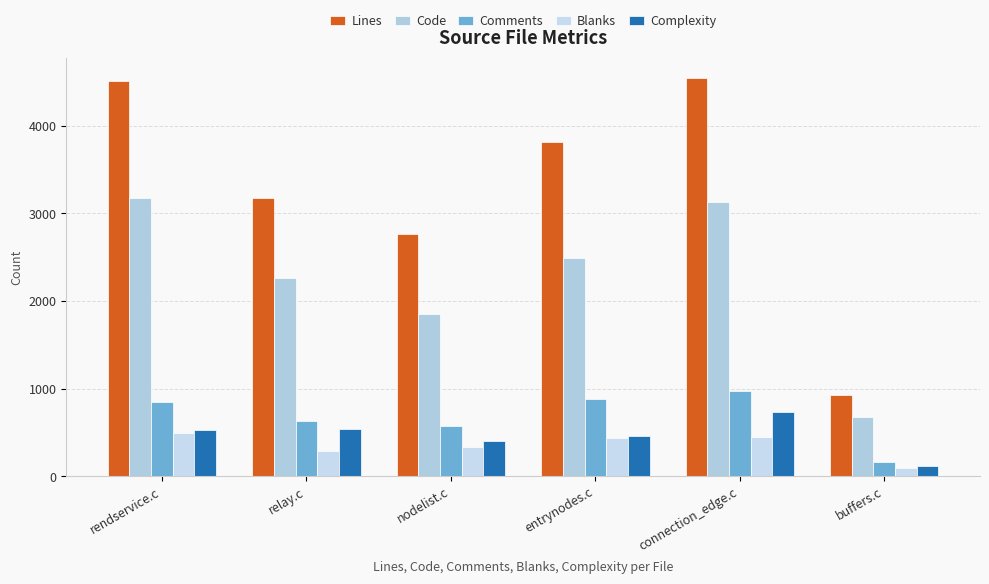

Reading left to right, list all the values displayed in this chart.

Lines: rendservice.c=4509	relay.c=3173	nodelist.c=2760	entrynodes.c=3817	connection_edge.c=4550	buffers.c=932
Code: rendservice.c=3173	relay.c=2263	nodelist.c=1847	entrynodes.c=2494	connection_edge.c=3132	buffers.c=677
Comments: rendservice.c=842	relay.c=628	nodelist.c=578	entrynodes.c=884	connection_edge.c=968	buffers.c=166
Blanks: rendservice.c=494	relay.c=282	nodelist.c=335	entrynodes.c=439	connection_edge.c=450	buffers.c=89
Complexity: rendservice.c=528	relay.c=542	nodelist.c=404	entrynodes.c=459	connection_edge.c=734	buffers.c=118